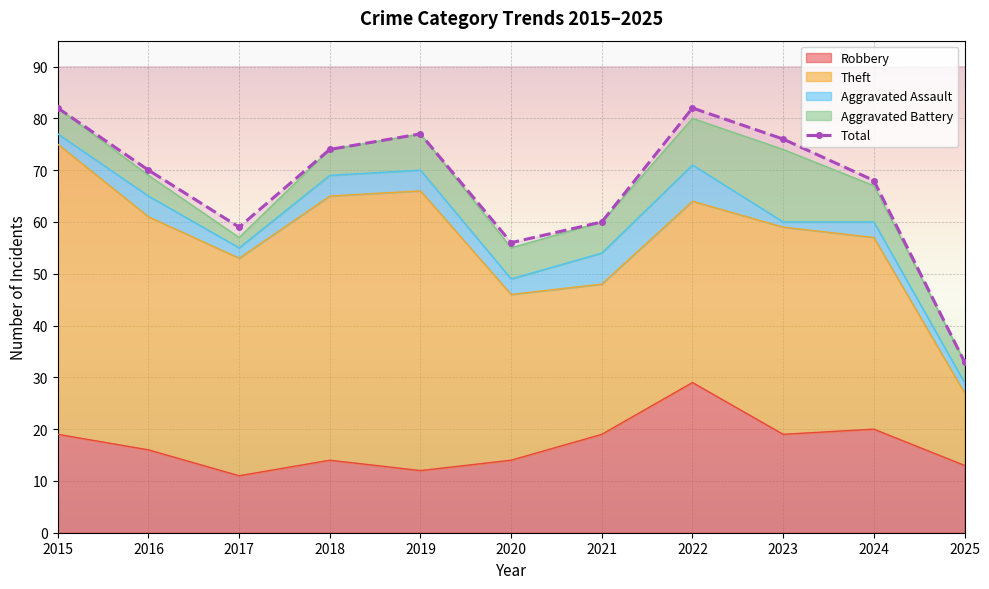

What is the difference between the maximum and minimum values?

49